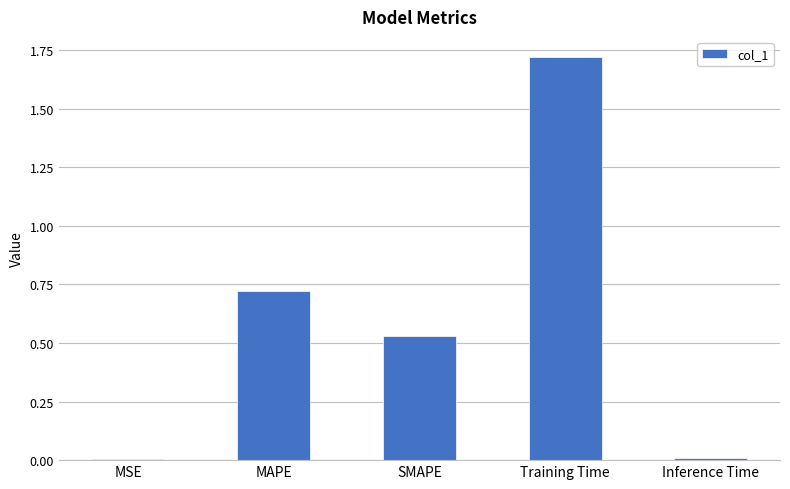

What is the sum of all values?

3.0